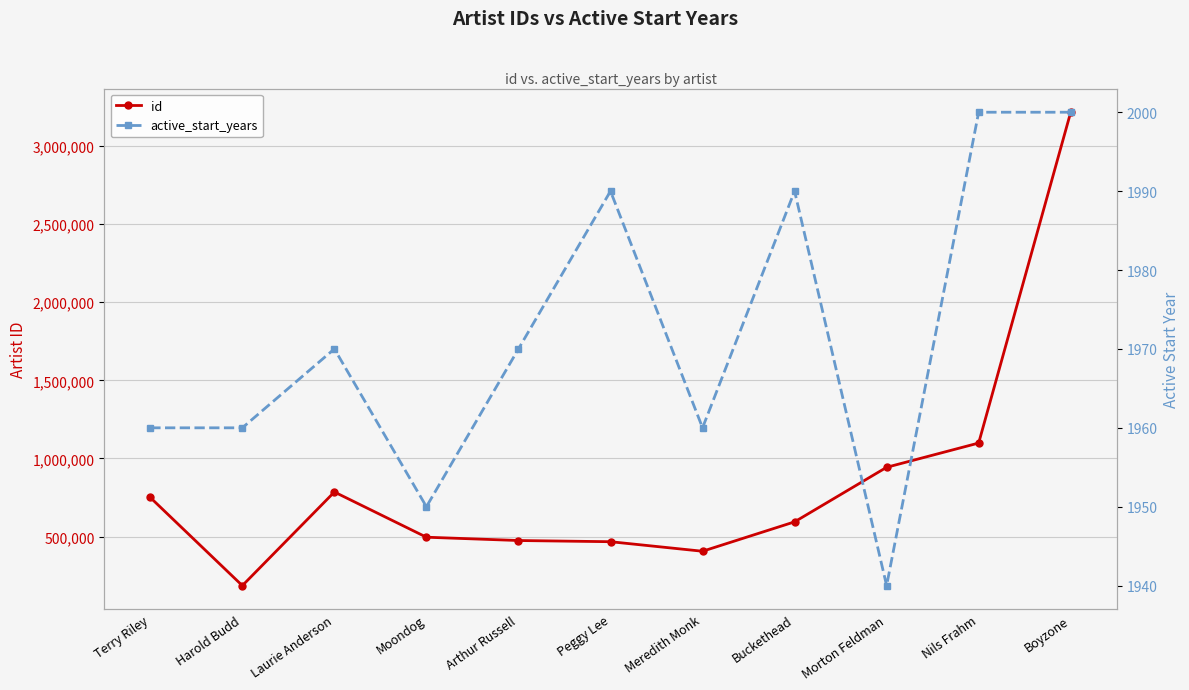

Does the chart display data point markers on the line(s)?

Yes